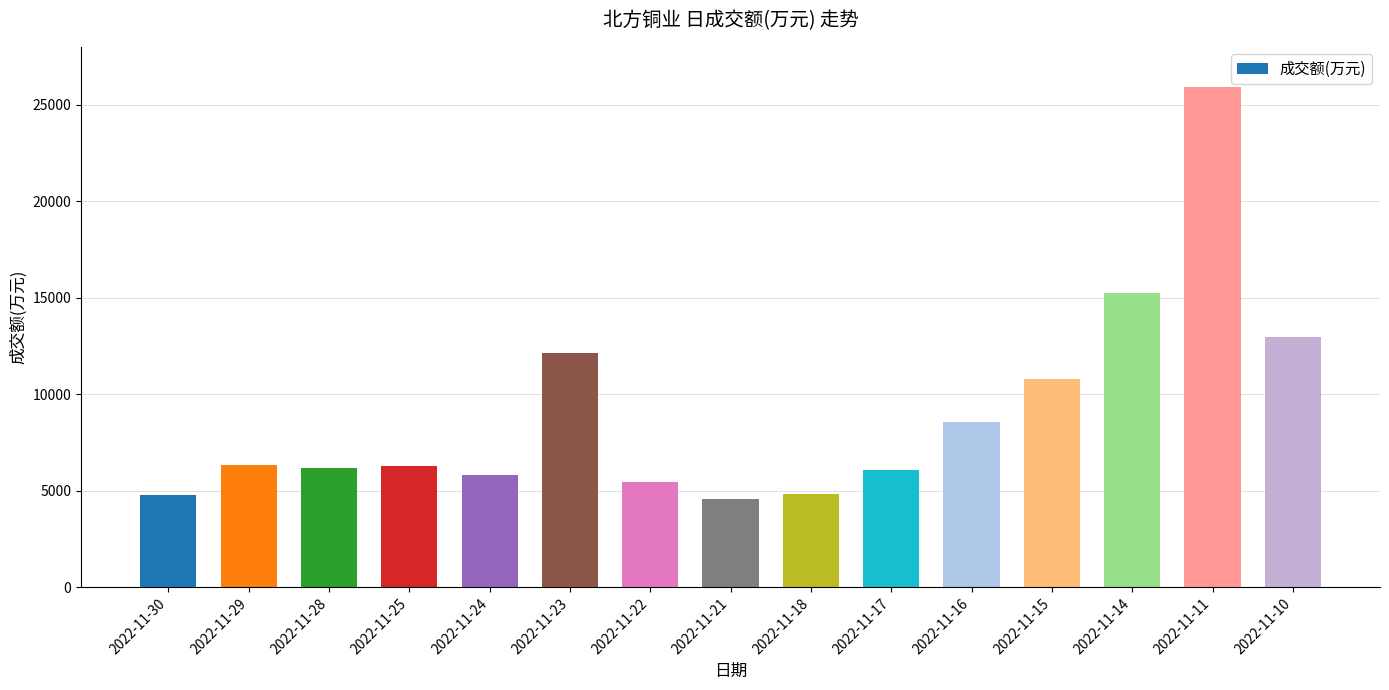

What is the change in value from 2022-11-22 to 2022-11-16?

+3137